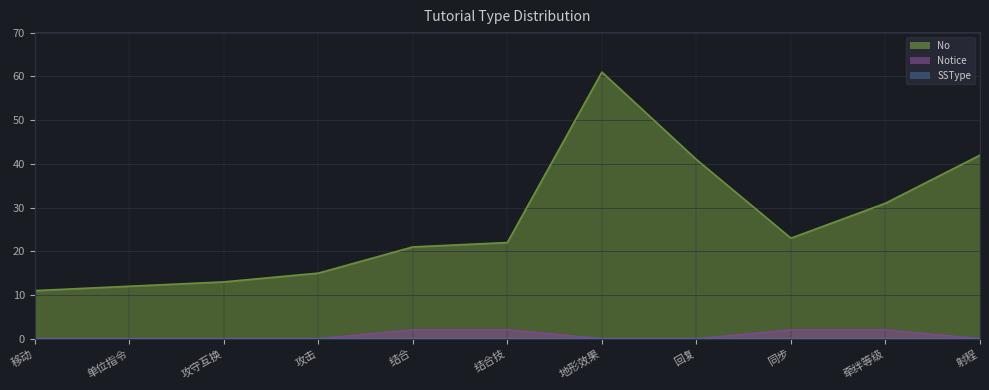

What is the spread (max minus min) of values at 移动?

11